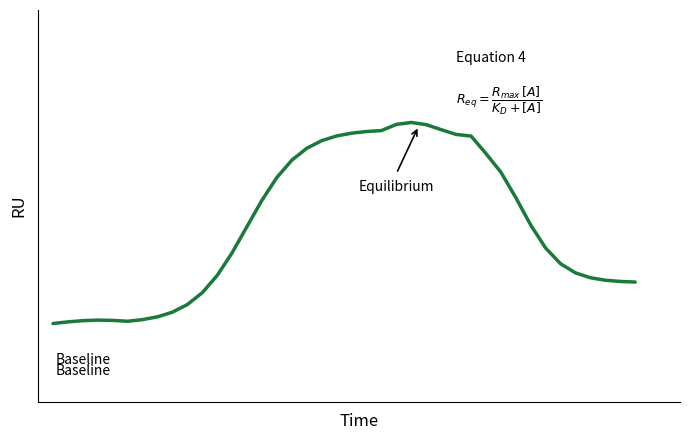

Reading right to left, extract all data points from this chart.

0.3	0.3	0.3	0.3	0.3	0.4	0.4	0.5	0.5	0.6	0.7	0.7	0.7	0.7	0.8	0.8	0.8	0.7	0.7	0.7	0.7	0.7	0.7	0.7	0.6	0.5	0.5	0.4	0.3	0.3	0.2	0.2	0.2	0.2	0.2	0.2	0.2	0.2	0.2	0.2